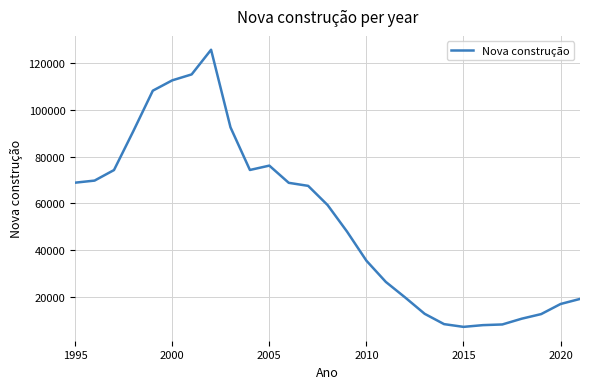

What is the smallest value displayed?

7126